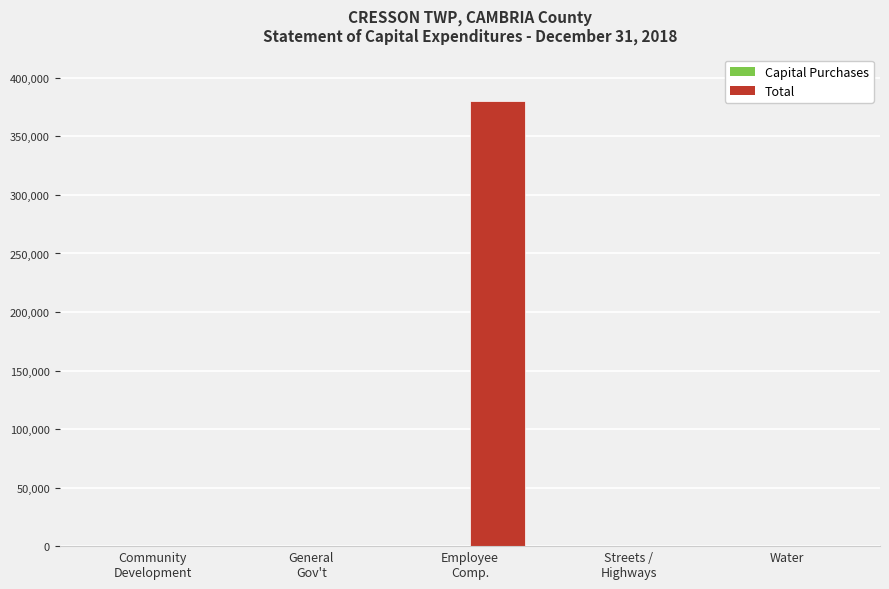

Are the bars grouped side by side (vs. stacked)?

No